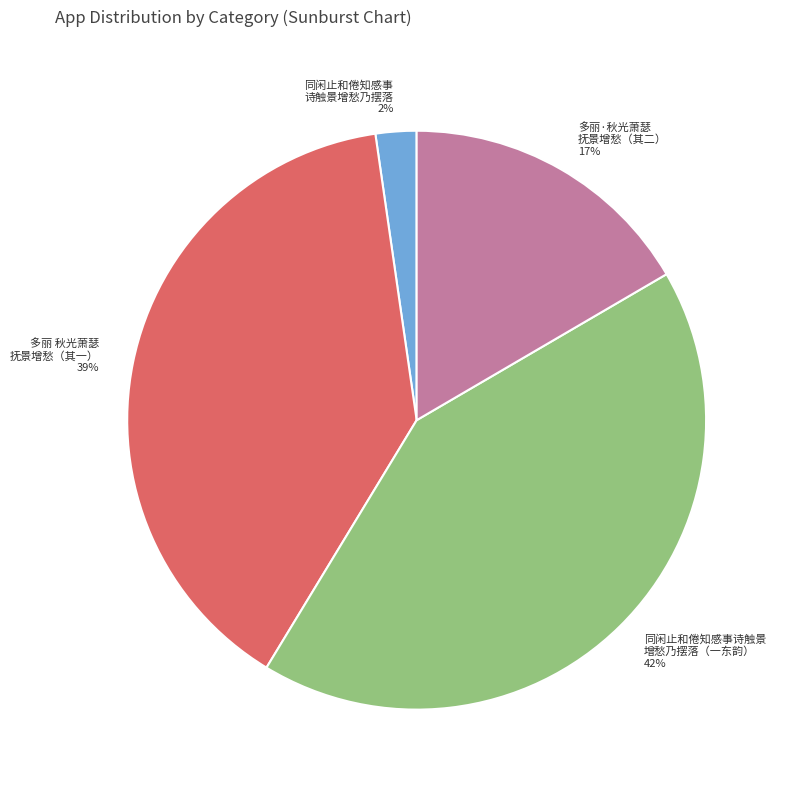

To the nearest percent, what is the difference between the largest and smallest slice percentages?

40%